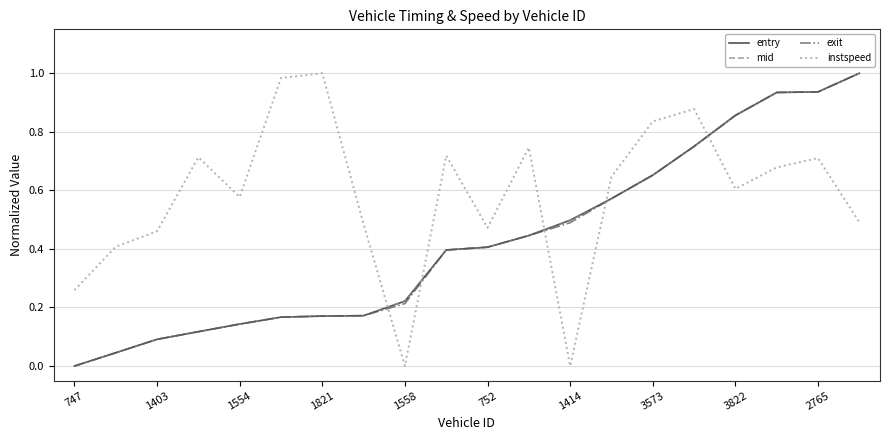

Which series has the largest total across all categories?

instspeed